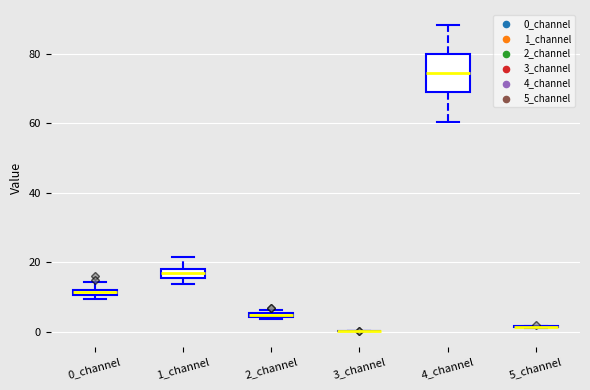

Where is the upper edge of the box for 2_channel on the y-axis? The values are not printed on the chart, so give them approximately, as read against the axis.

6